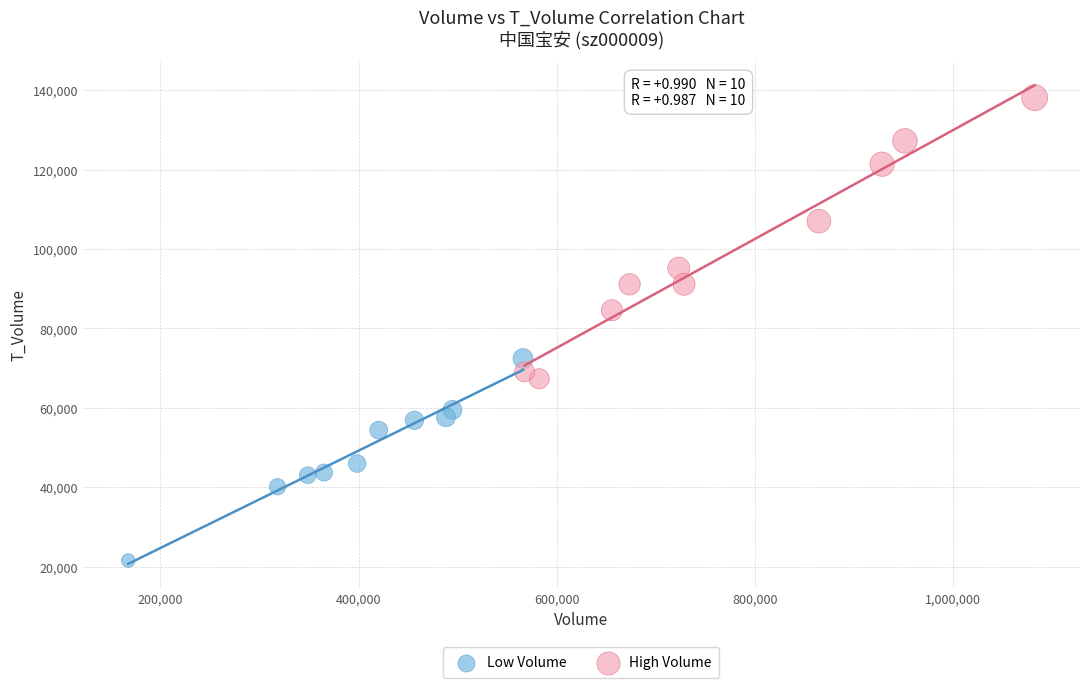

Which series has the widest spread of Y values?

High Volume